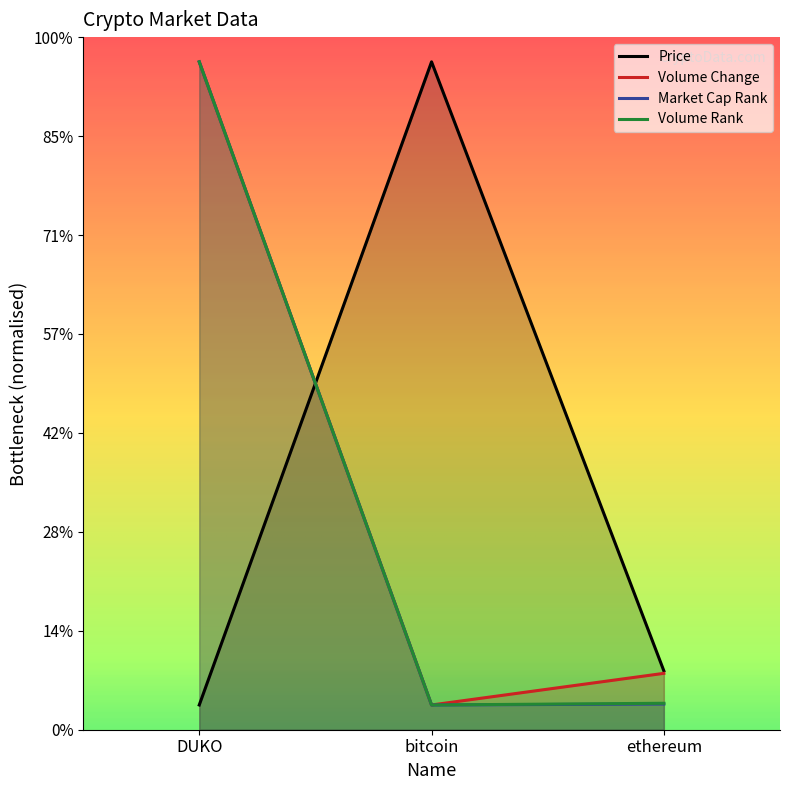

List the series in order of their peak value, lowest first.

Price, Volume Change, Market Cap Rank, Volume Rank